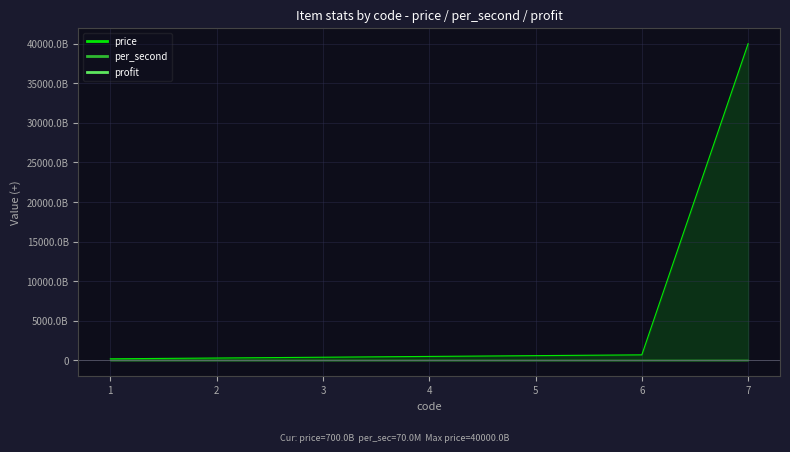

True or false: per_second and profit cross at least once.

False